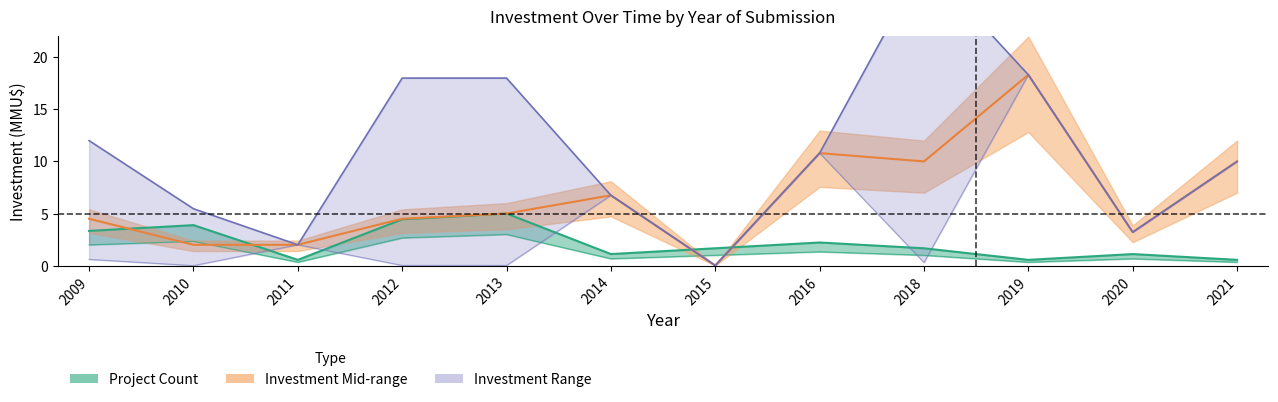

Is the value of investment_lower at 2012 greater than the value of count at 2019?

No